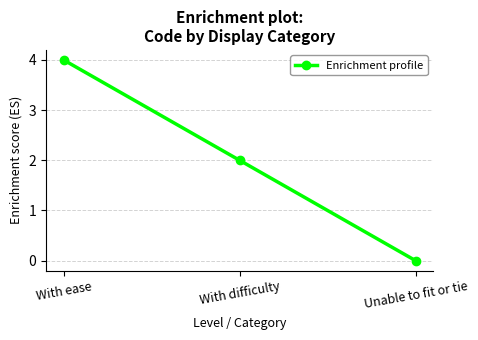

The value at With ease is 4. True or false?

True